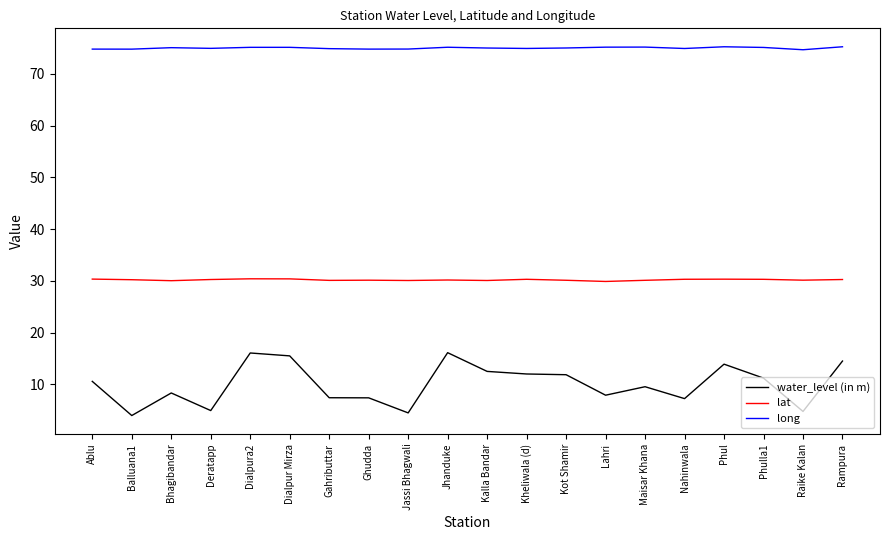

True or false: water_level (in m) and lat intersect in this chart.

False